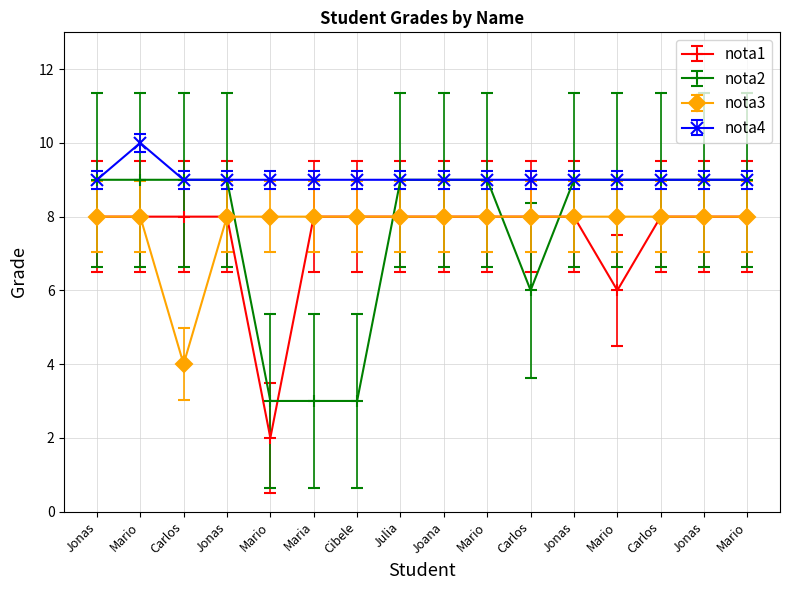

Does the chart have visible grid lines?

Yes